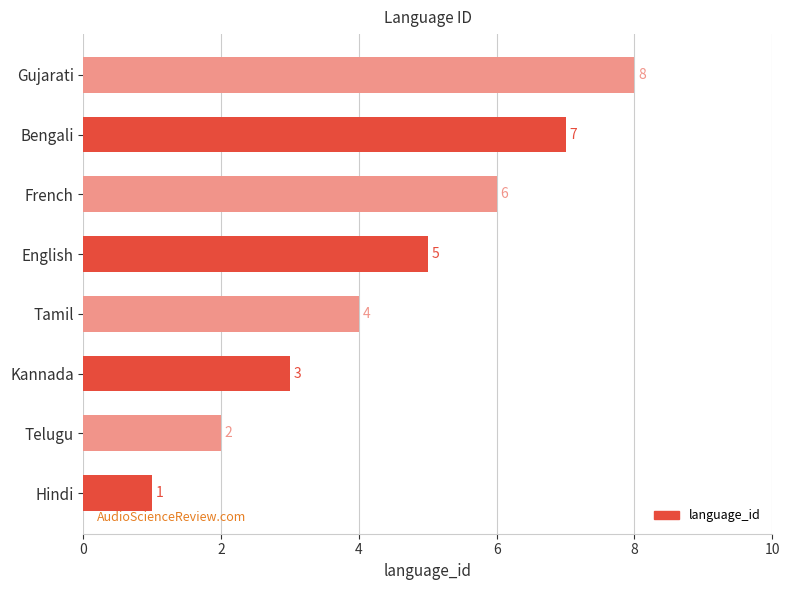

What is the change in value from Hindi to Bengali?

+6